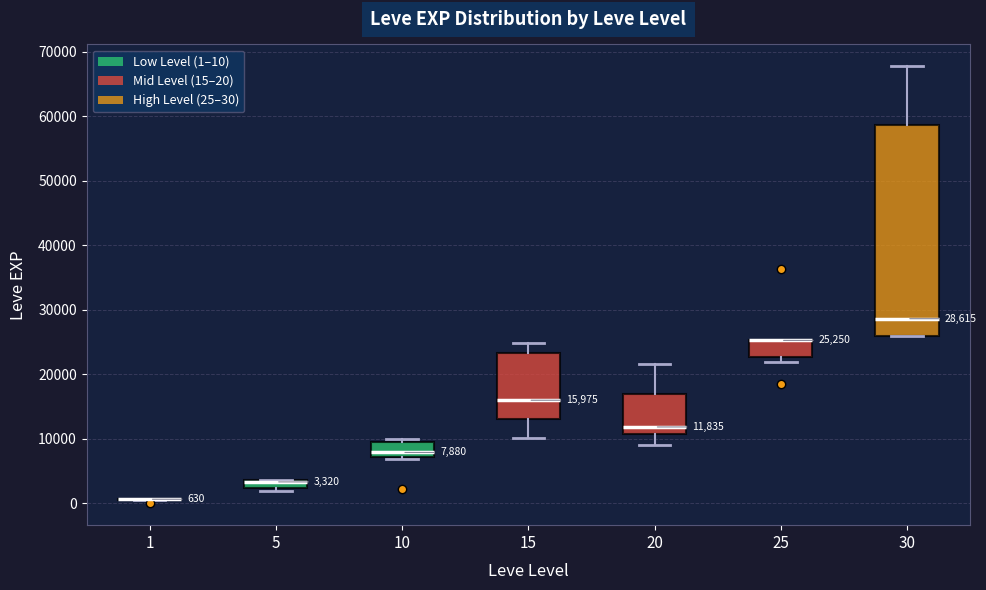

Comparing the boxes themselves (not the whiskers), which one is the tallest?

30